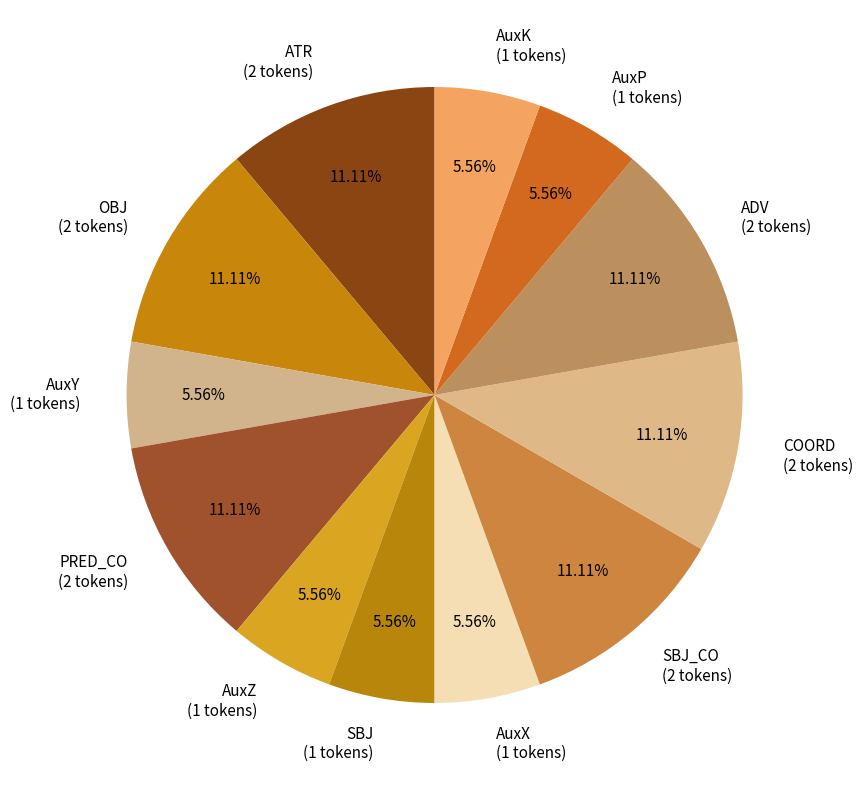

Do SBJ_CO (2 tokens) and COORD (2 tokens) together represent more than half of the pie?

No